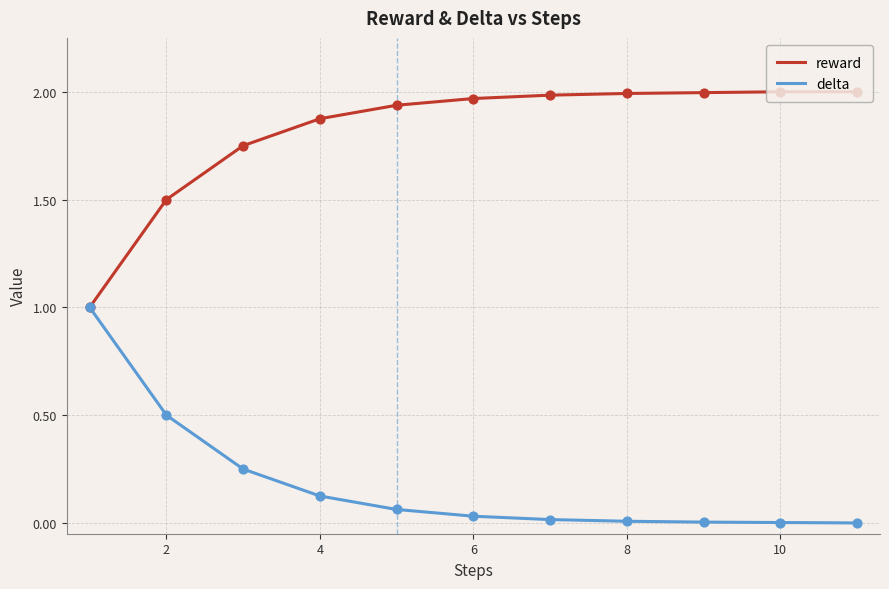

List the series in order of their peak value, highest first.

reward, delta